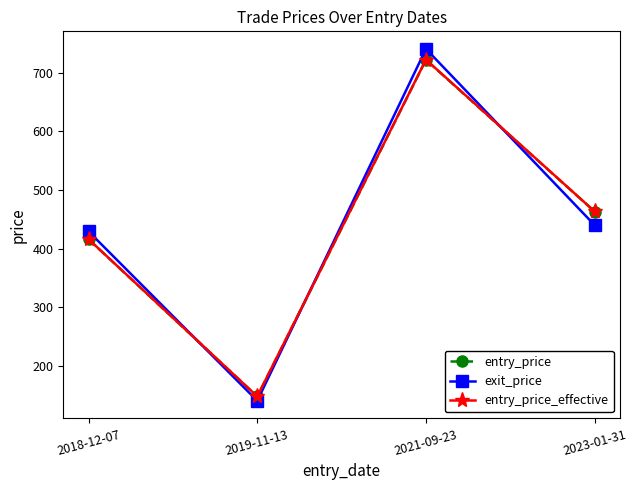

Does the chart have visible grid lines?

No